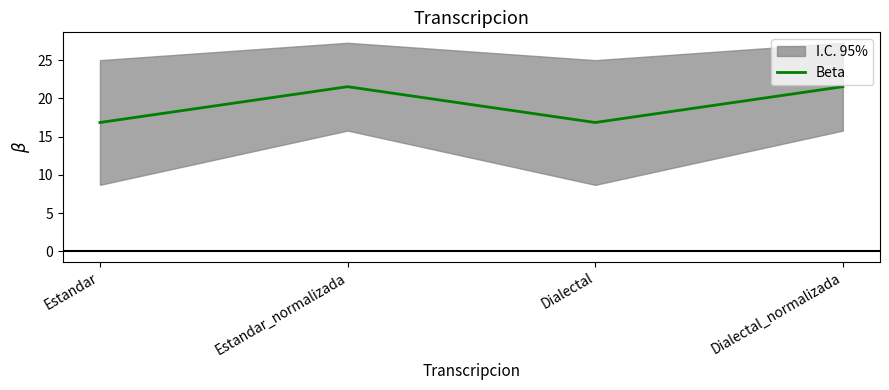

Which label corresponds to the largest value in the chart?

Estandar_normalizada